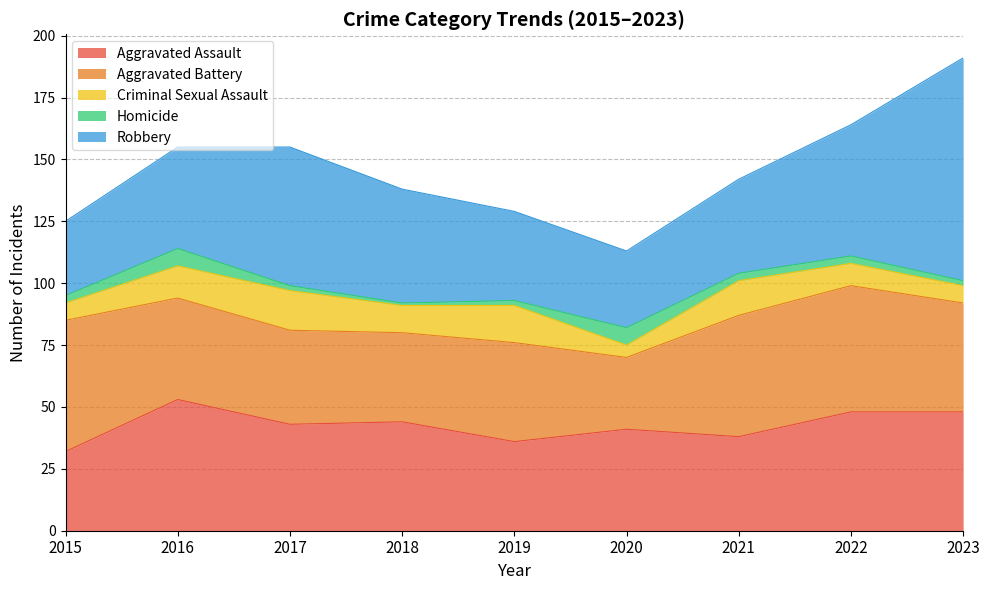

List the series in order of their peak value, lowest first.

Homicide, Criminal Sexual Assault, Aggravated Assault, Aggravated Battery, Robbery